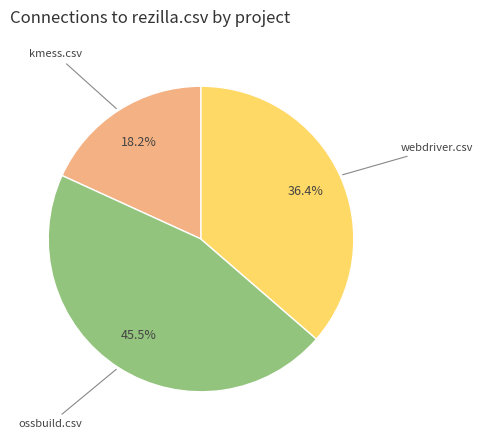

Is there a majority slice in this chart?

No